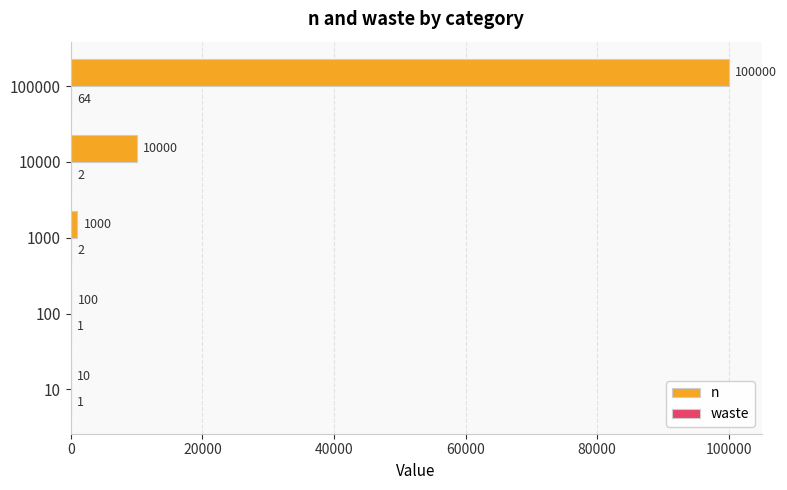

Between 1000 and 100000, which series saw the biggest shift?

n